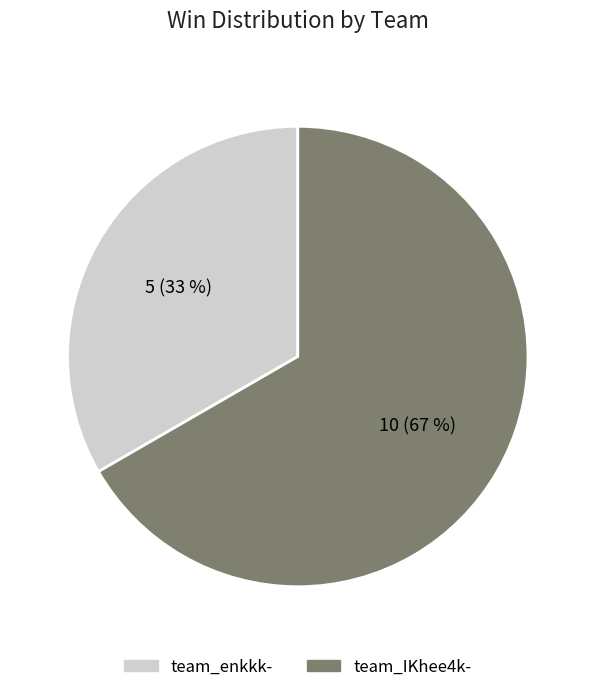

How many slices are in this pie chart?

2